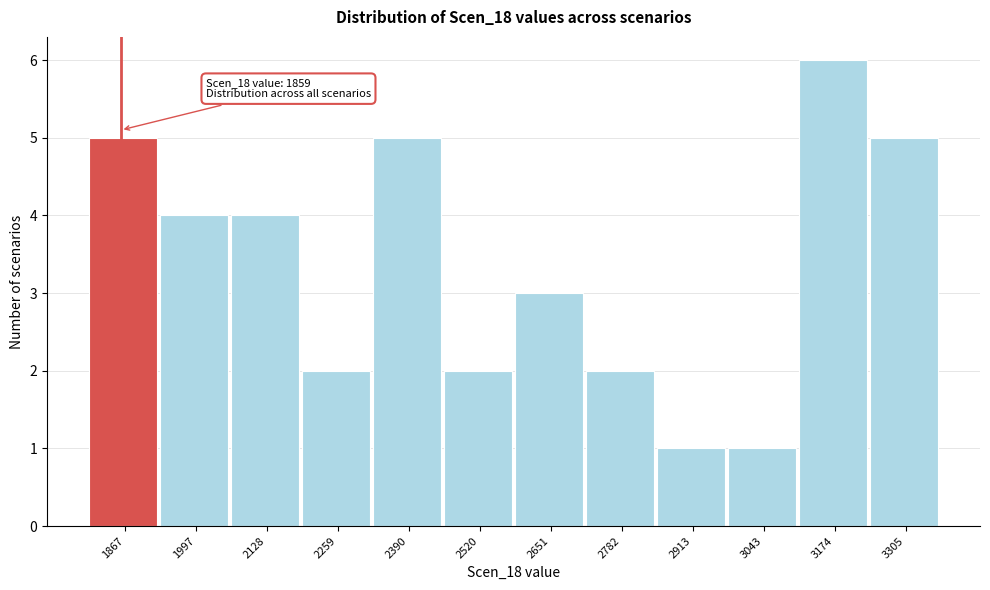

Which range on the x-axis has the tallest bar?

3100 to 3240